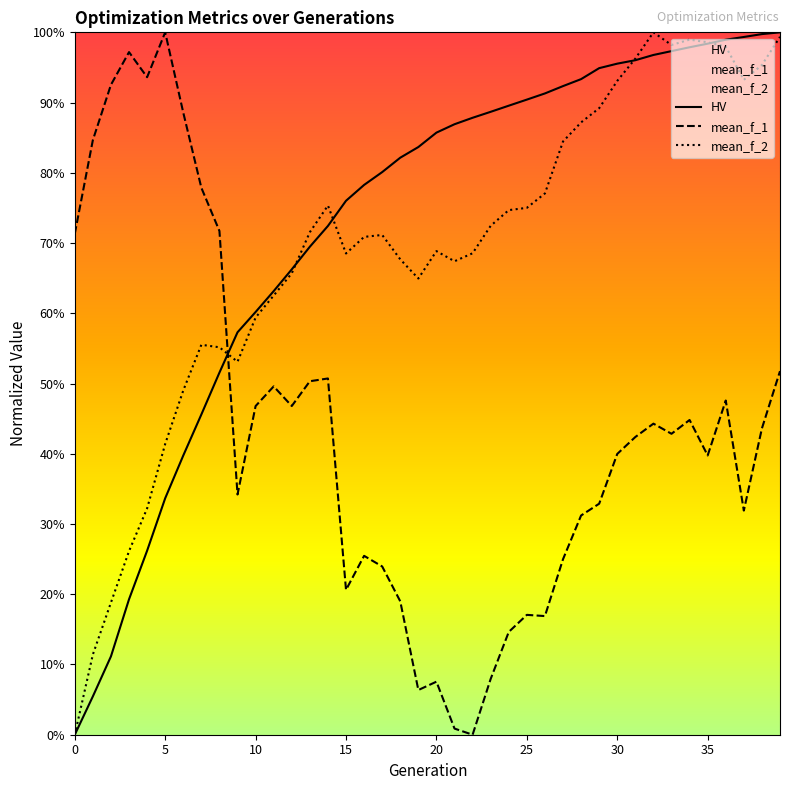

Which series ends up on top after the final intersection of mean_f_1 and mean_f_2?

mean_f_2